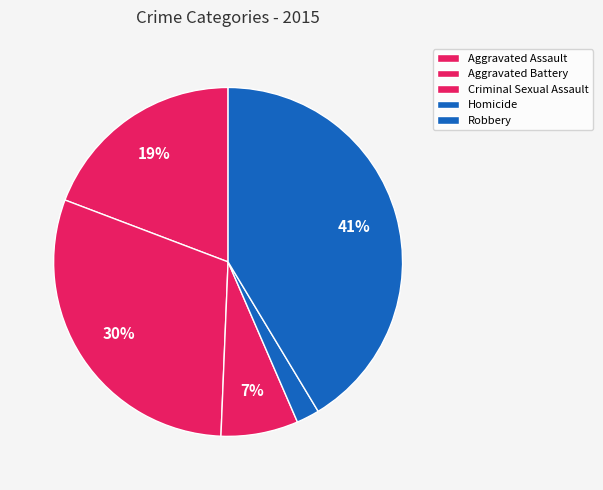

To the nearest percent, what is the difference between the largest and smallest slice percentages?

39%